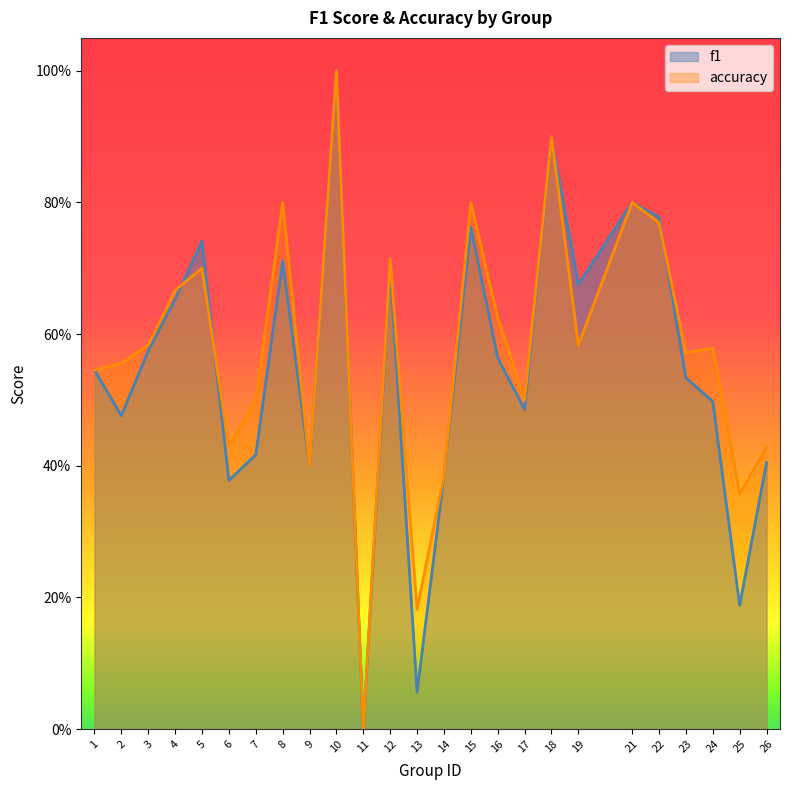

Does the chart display data point markers on the line(s)?

No